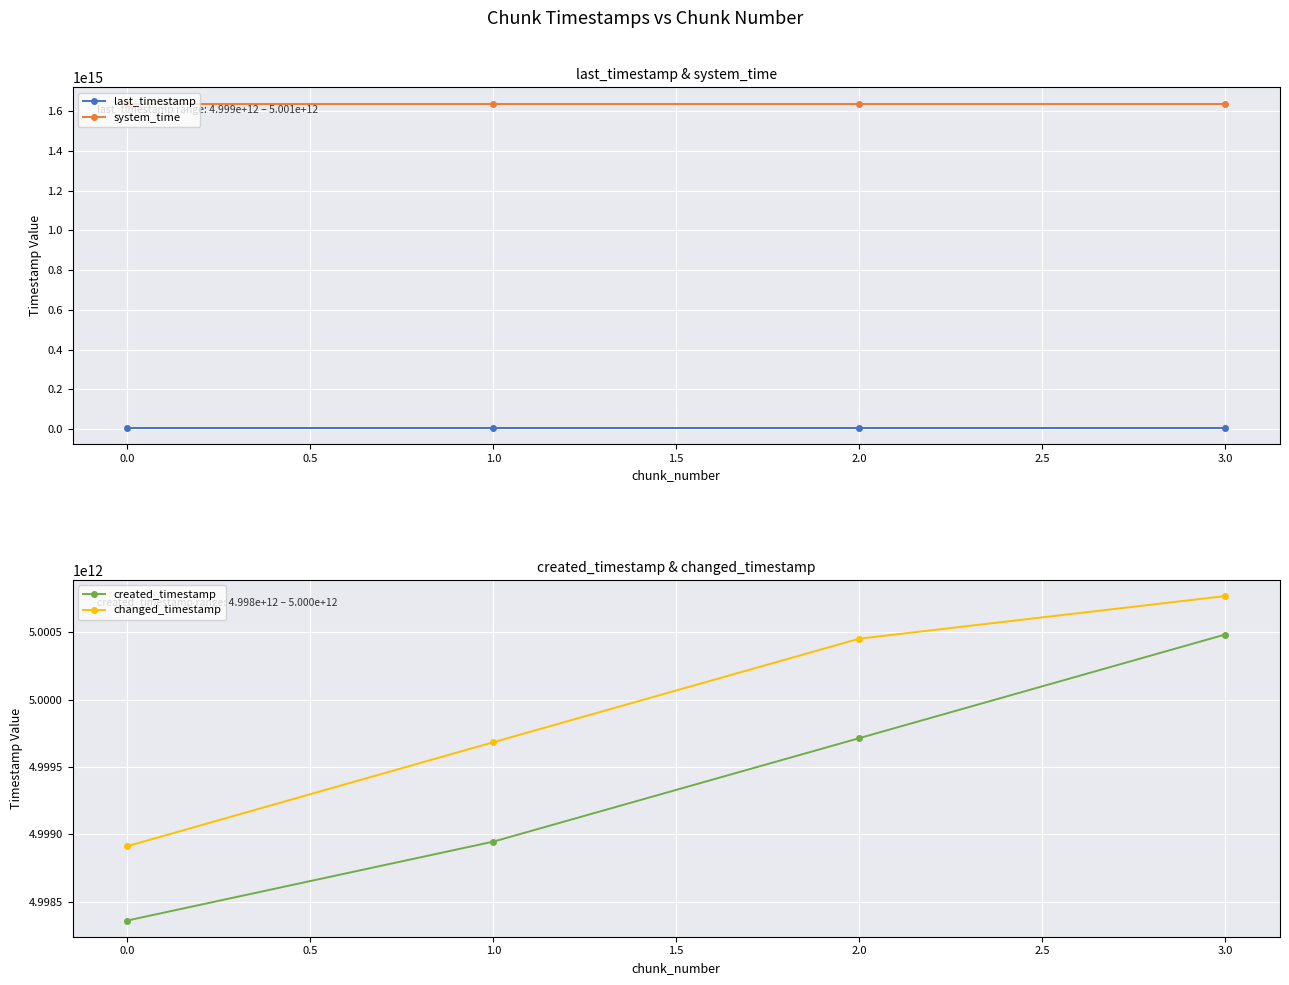

True or false: created_timestamp and changed_timestamp cross at least once.

False